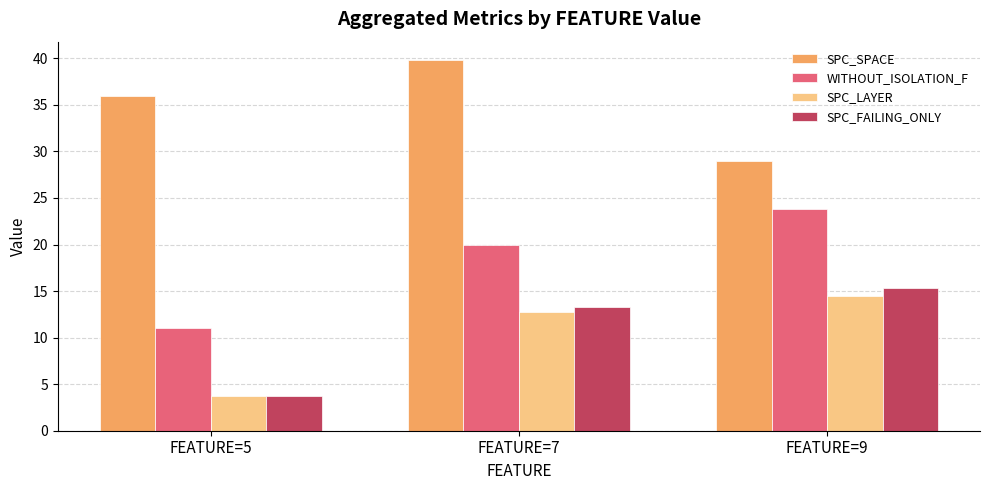

What is the sum of the SPC_SPACE values at FEATURE=9 and FEATURE=5?

65.0